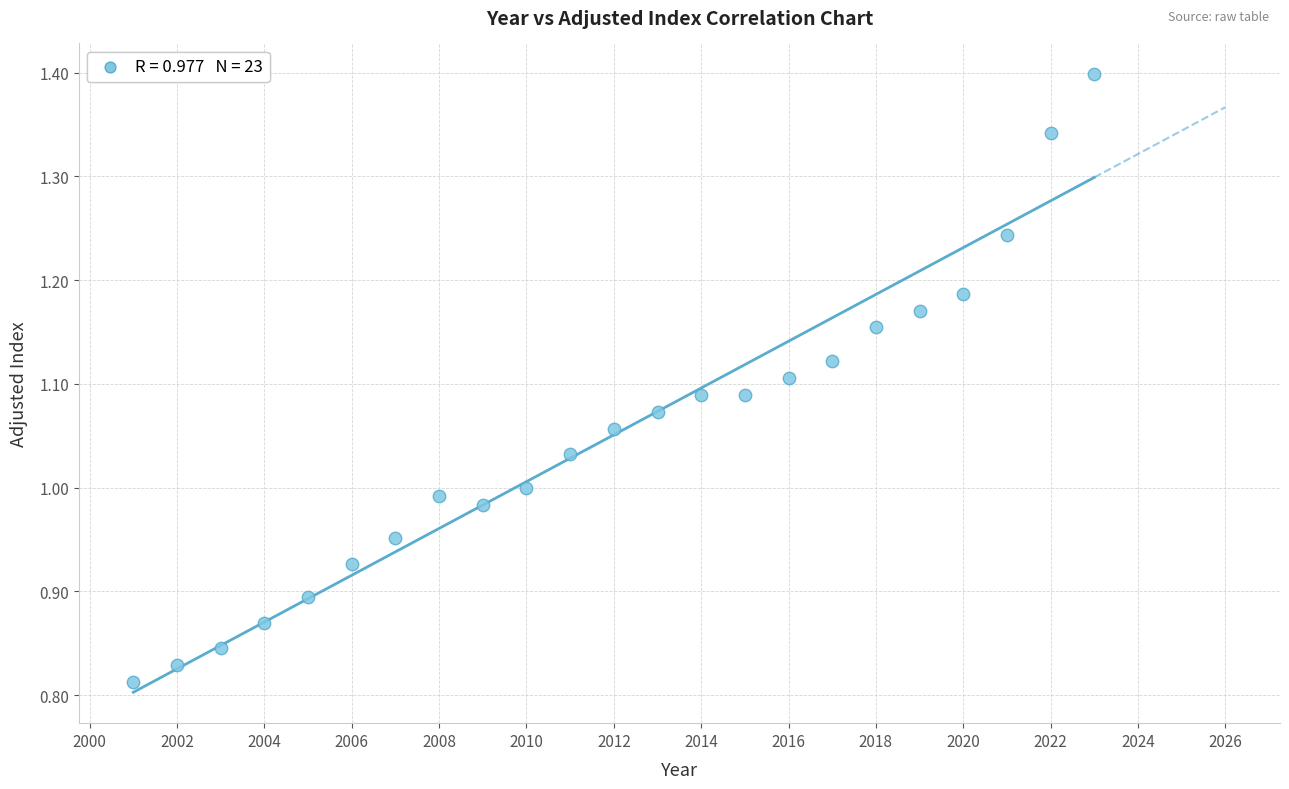

What is the range of Y values (max minus min)?

0.6